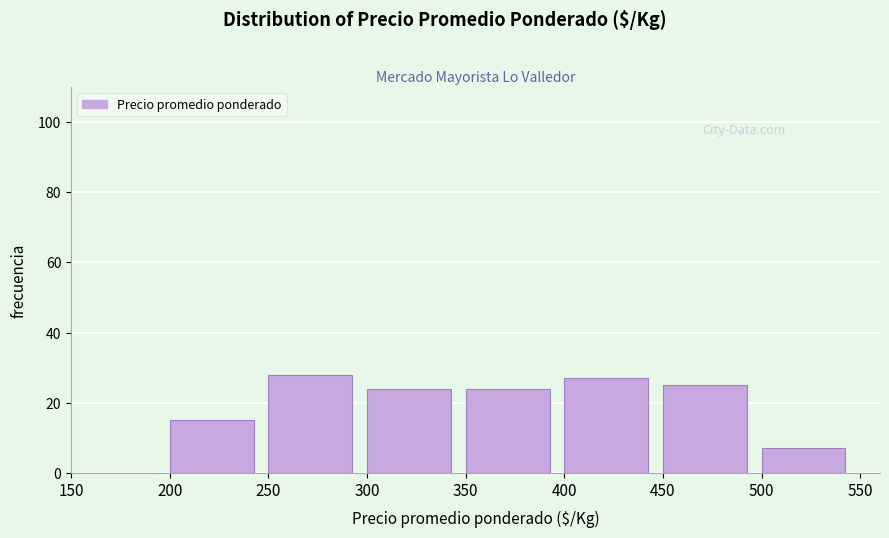

Reading left to right, list every bar in this chart as the range it spans on the x-axis followed by its height. The values are not printed on the chart, so give them approximately, as read against the axis.

150 to 200: 0
200 to 250: 16
250 to 300: 28
300 to 350: 24
350 to 400: 24
400 to 450: 28
450 to 500: 26
500 to 550: 8